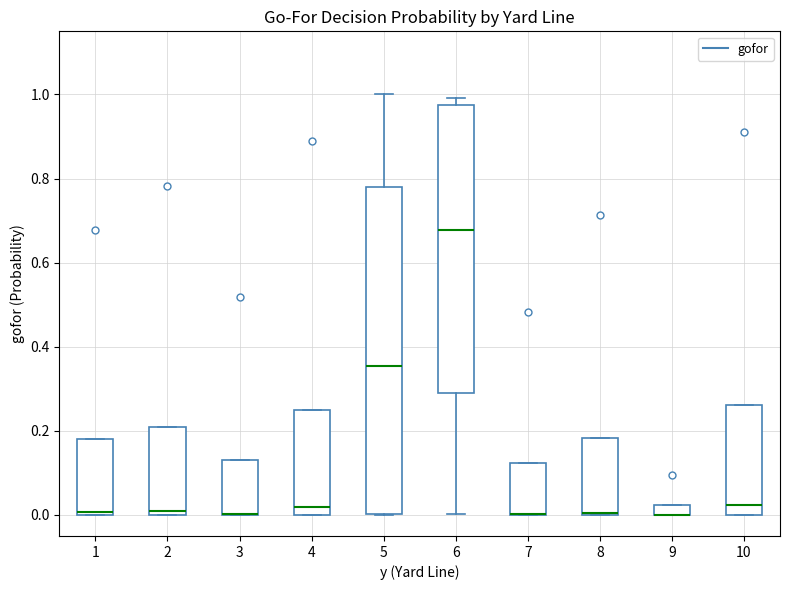

Where does the median line of the box at x = 4 sit on the y-axis? The values are not printed on the chart, so give them approximately, as read against the axis.

0.02